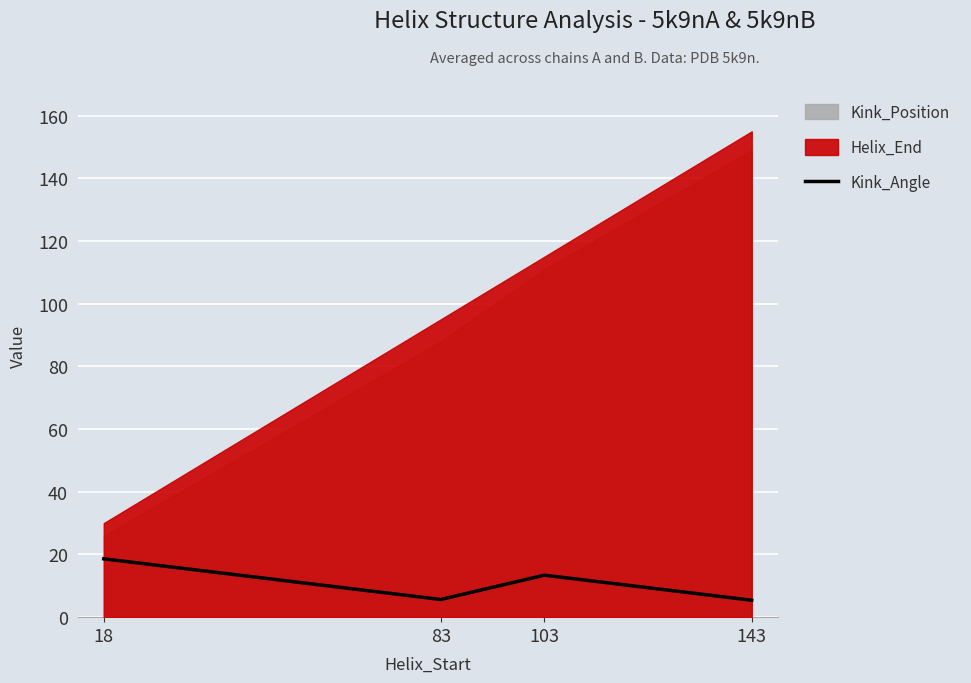

What is the ratio of the value at 103 to the value at 143?

2.5